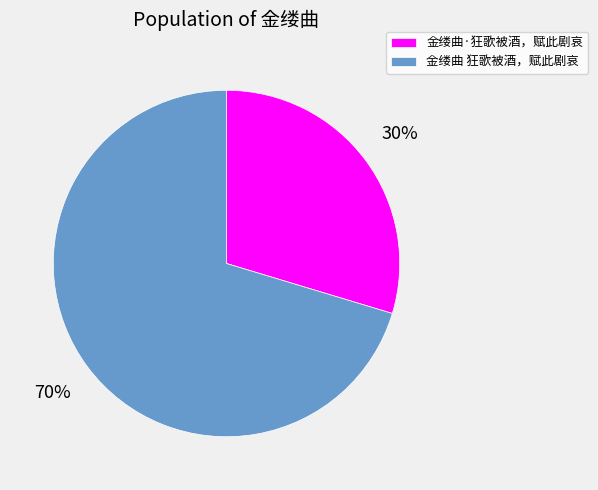

To the nearest percent, what is the average slice percentage?

50%